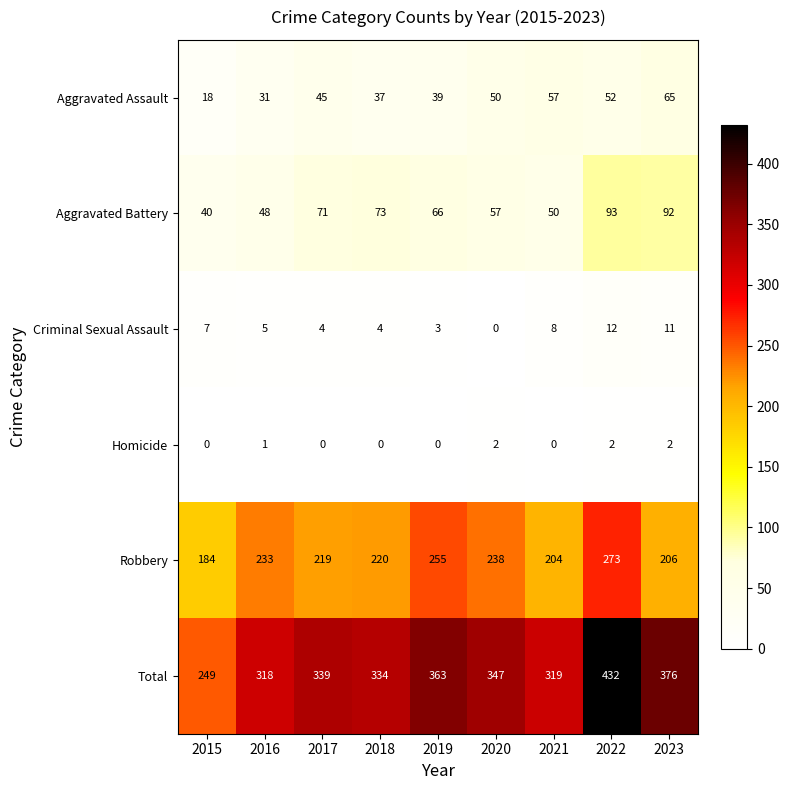

Read the Aggravated Battery value at 2022, to the nearest 10.

90